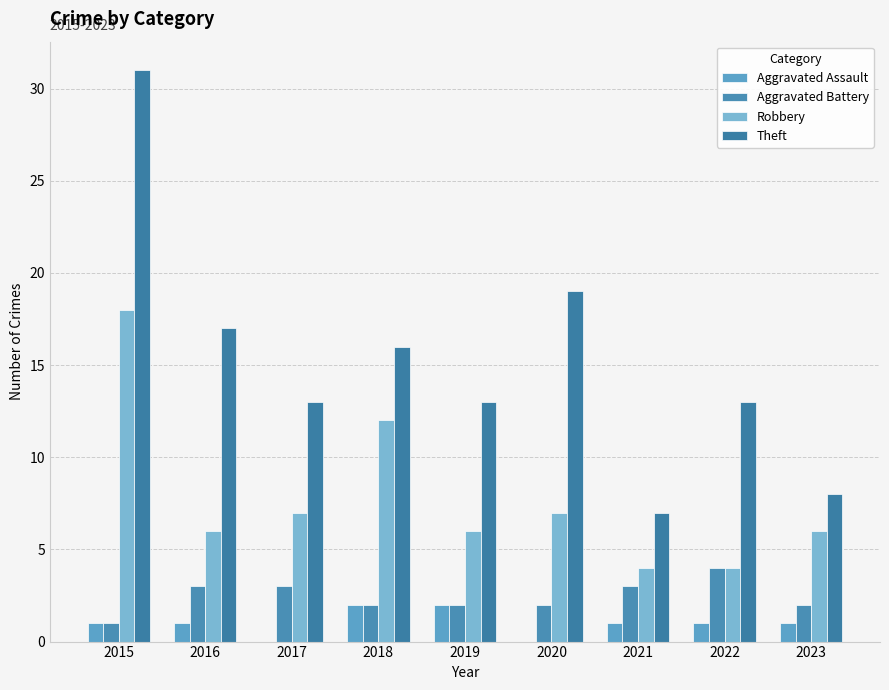

Count the number of data series in this chart.

4